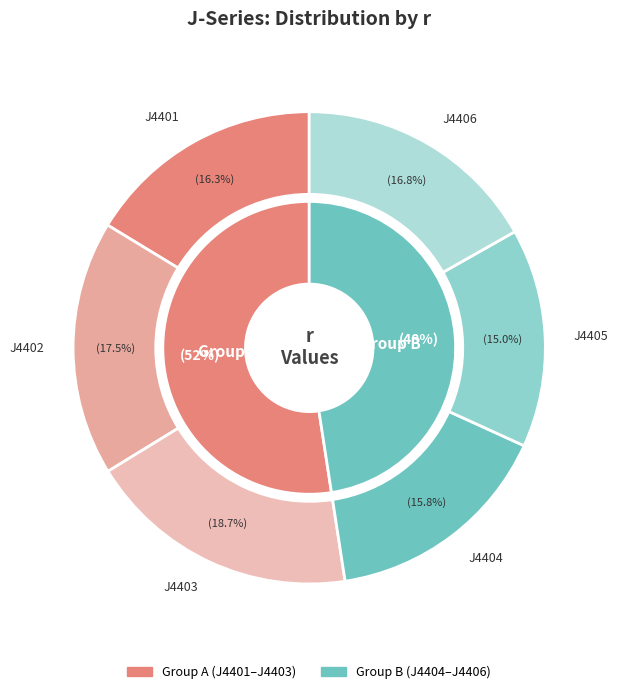

The J4405 slice represents 22% of the pie. True or false?

False